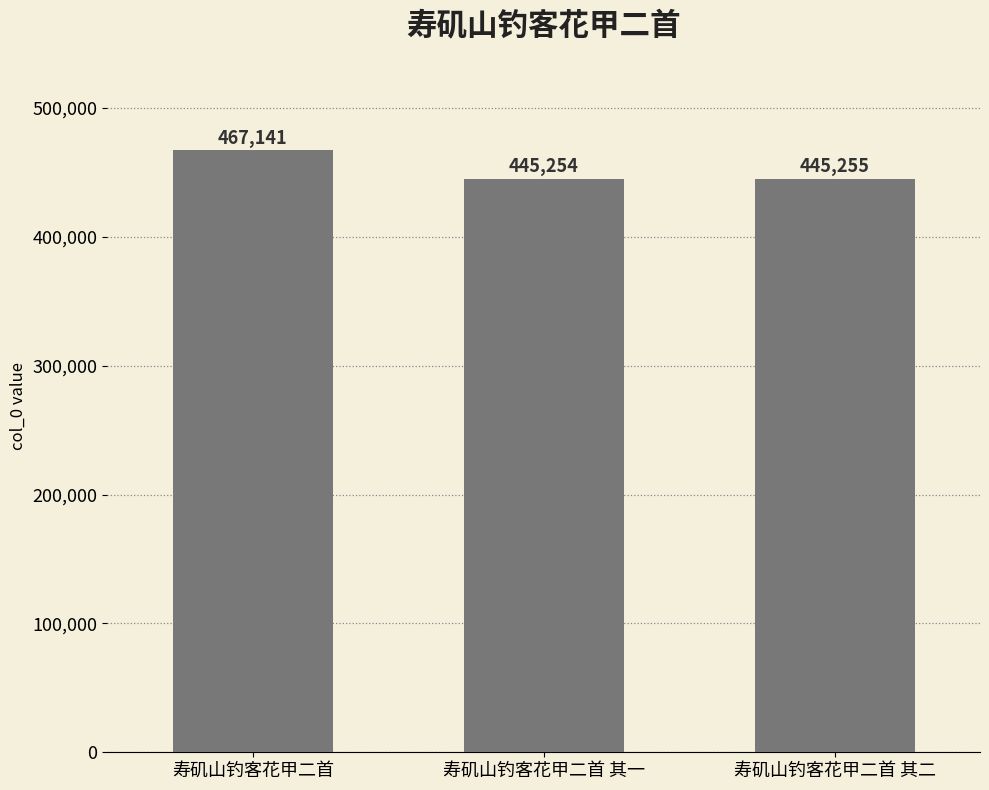

At which category does the chart reach its minimum across all series?

寿矶山钓客花甲二首 其一